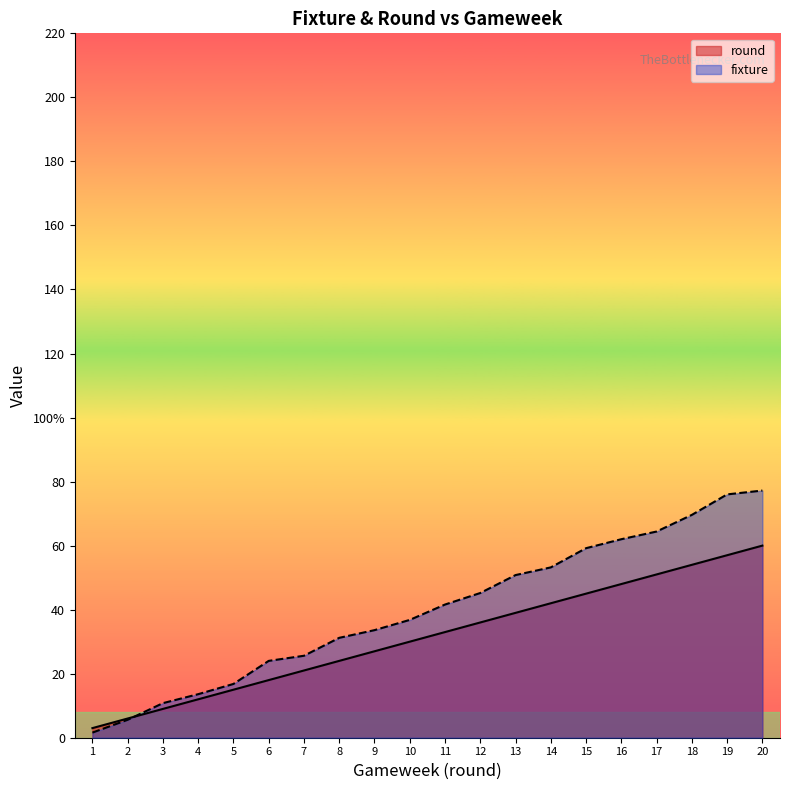

What is the value of the round point at the 6th from the left?

18.0